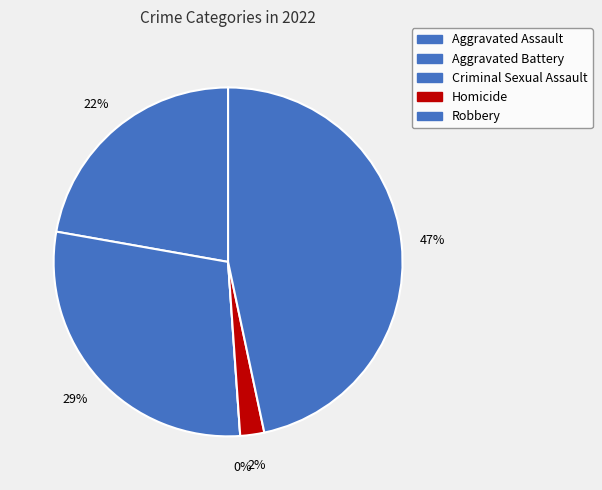

How many slices are in this pie chart?

5